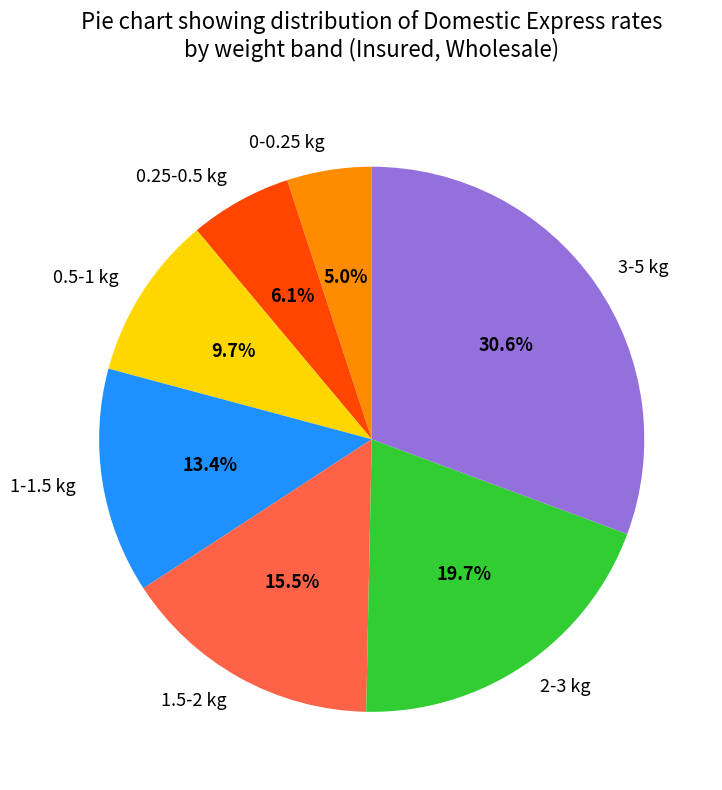

Count the number of slices in the pie.

7